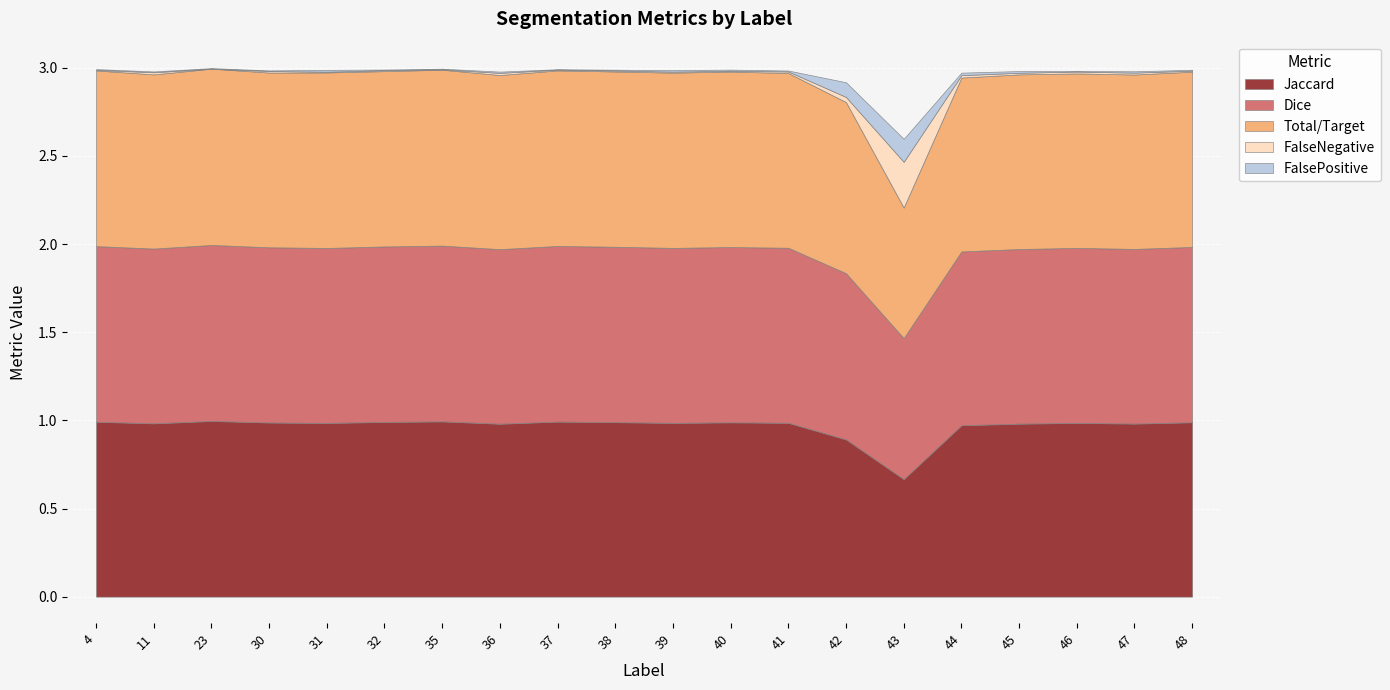

How many interior local valleys does the Total/Target series have?

7